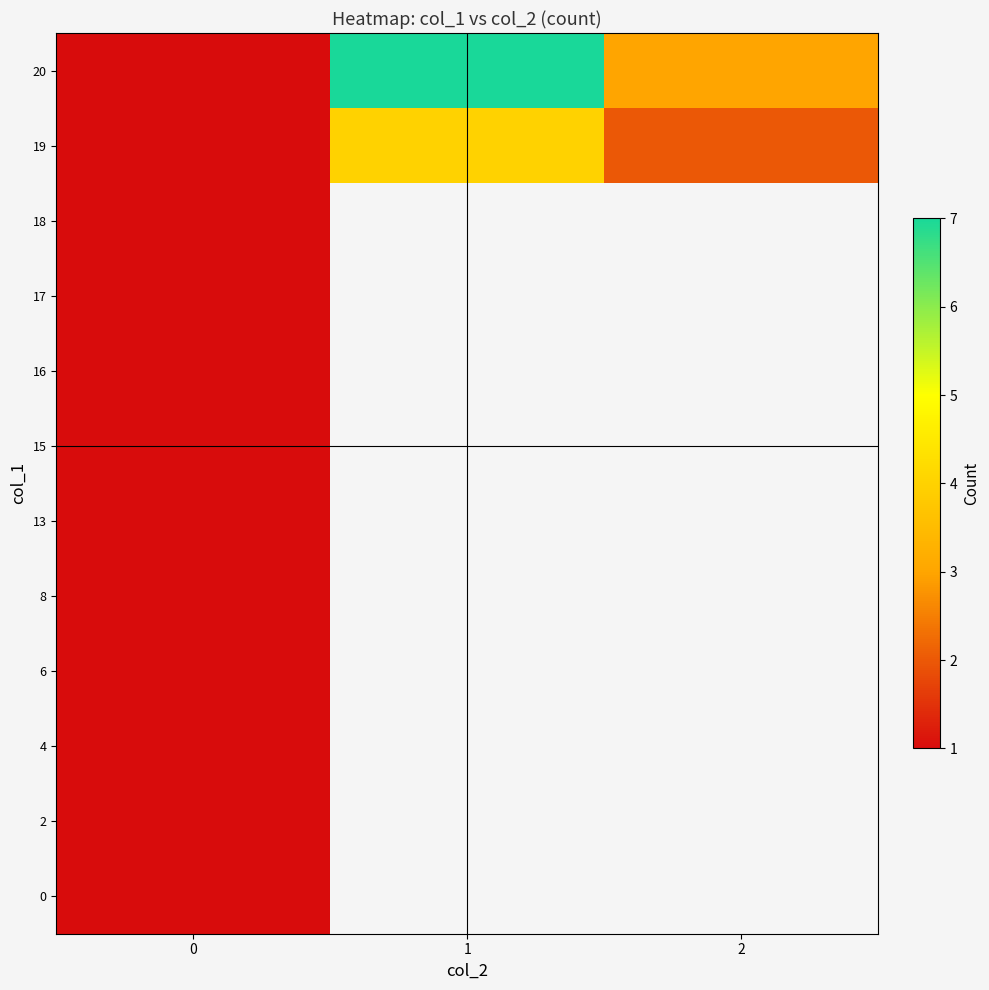

How many distinct data groups are displayed?

12